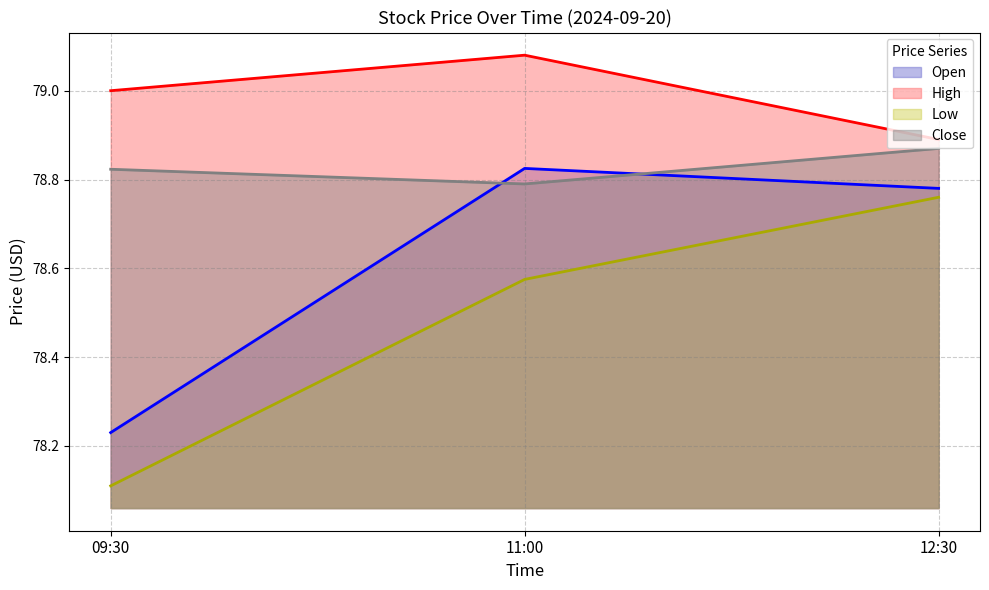

Read the Open (line) value at 11:00.

78.8